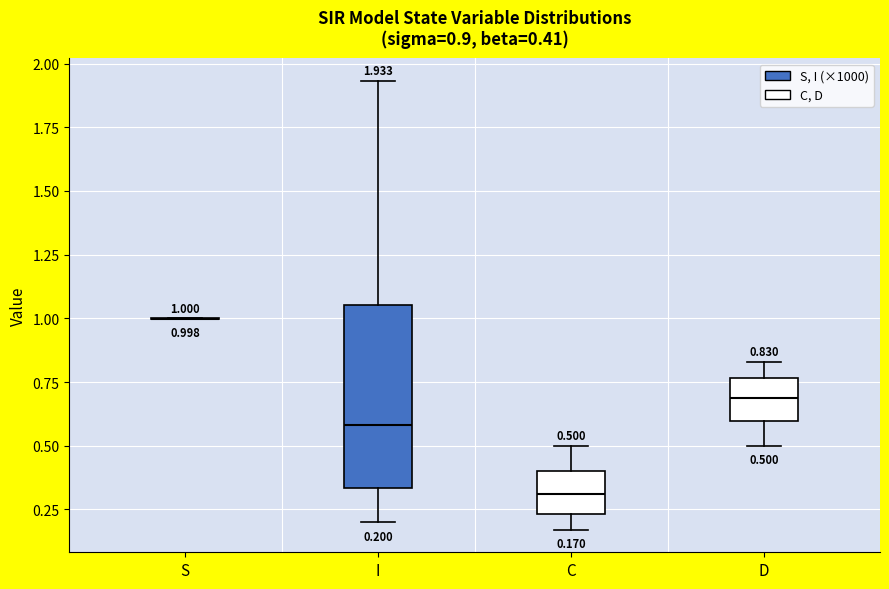

Which box is the tallest, from its lower edge to its upper edge?

I